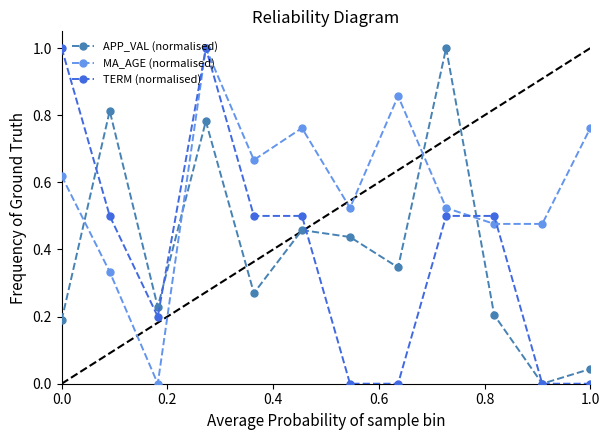

In APP_VAL (normalised), how many points are lower than both neighbors (excluding endpoints)?

4